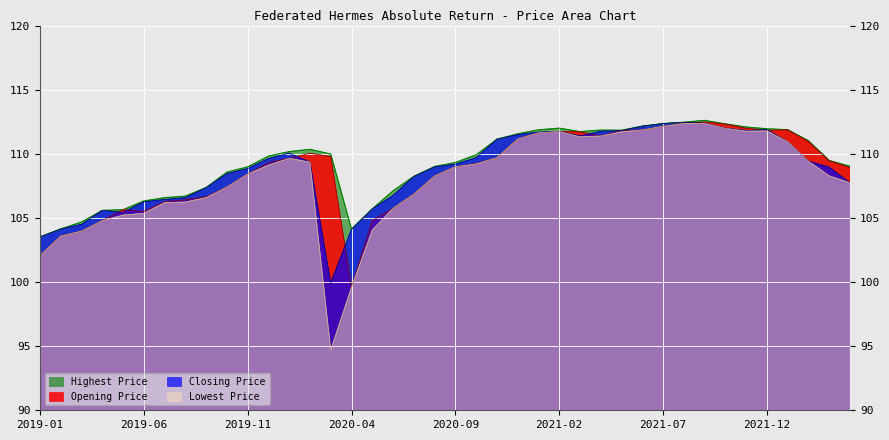

At 2019-01, list the series in order from largest to smallest.

Closing Price, Highest Price, Opening Price, Lowest Price